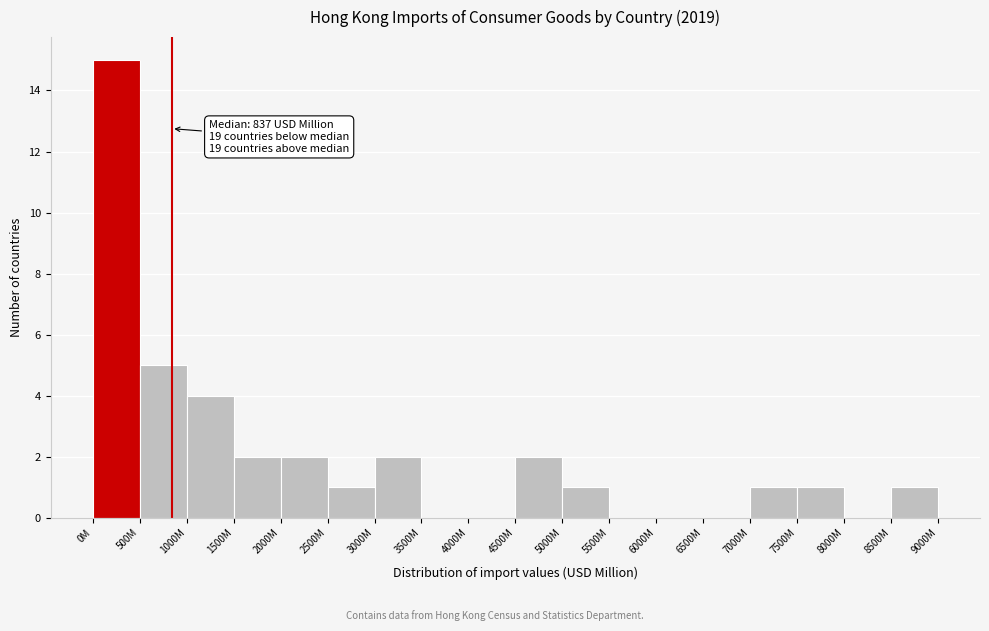

Reading left to right, transcribe all the data shown in this chart.

0M=15	500M=5	1000M=4	1500M=2	2000M=2	2500M=1	3000M=2	3500M=0	4000M=0	4500M=2	5000M=1	5500M=0	6000M=0	6500M=0	7000M=1	7500M=1	8000M=0	8500M=1